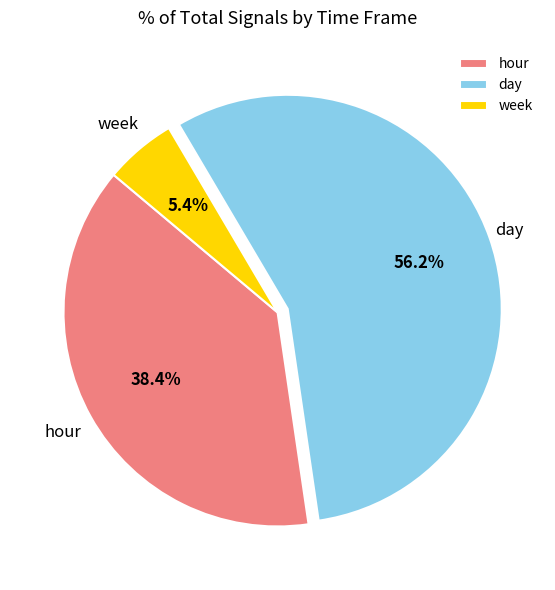

Is the sum of week and day greater than half?

Yes